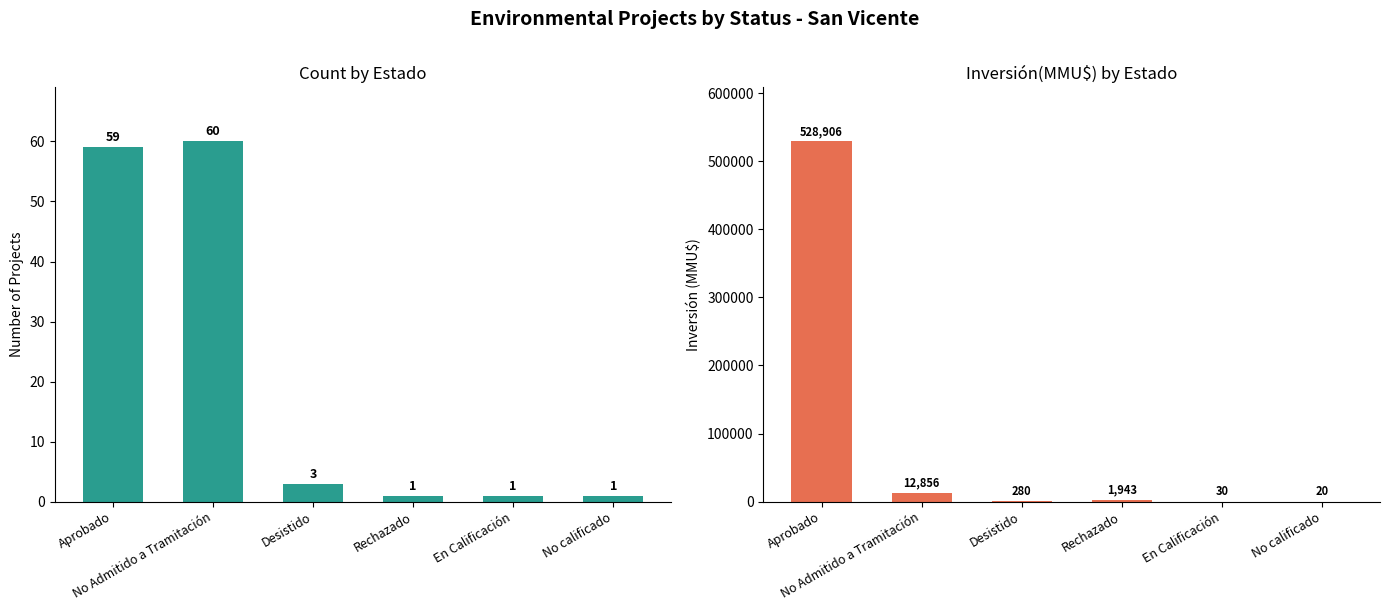

What is the label of the 3rd bar from the left?

Desistido